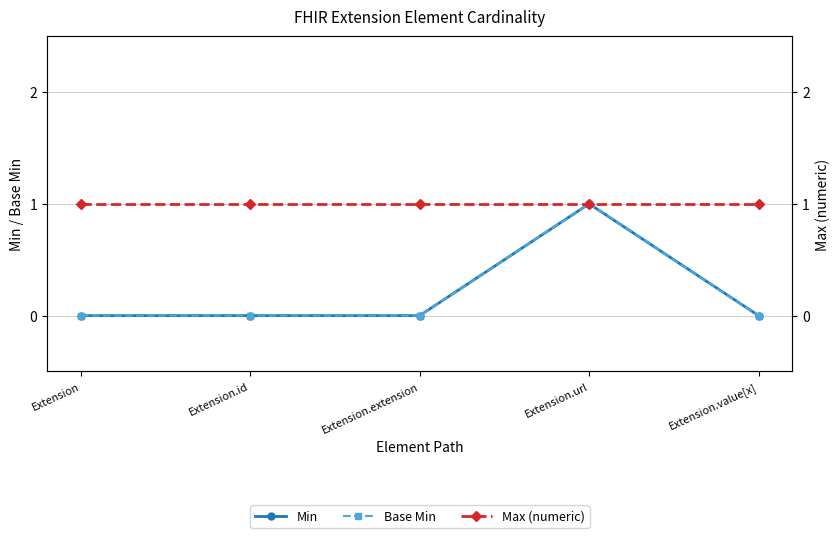

Which series has the largest range (max minus min)?

Min